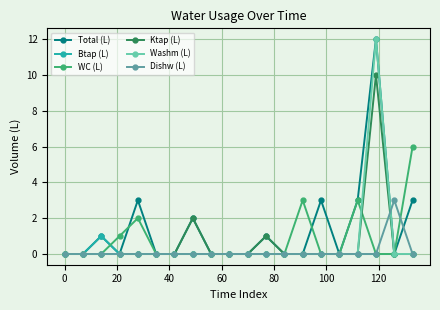

What is the value of the Total (L) point at the 20th from the left?

3